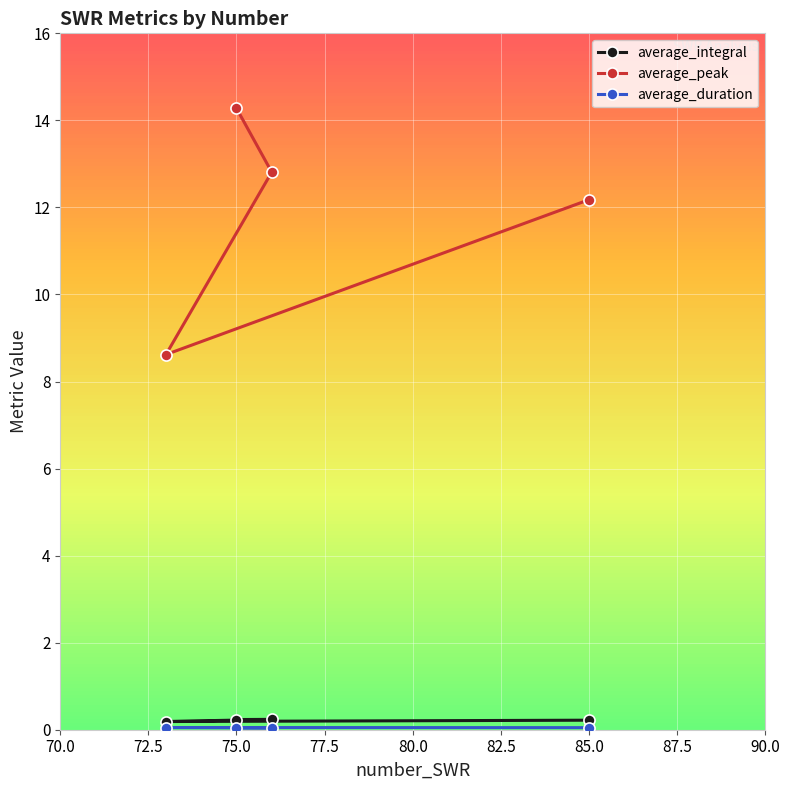

Which series has the largest range (max minus min)?

average_peak